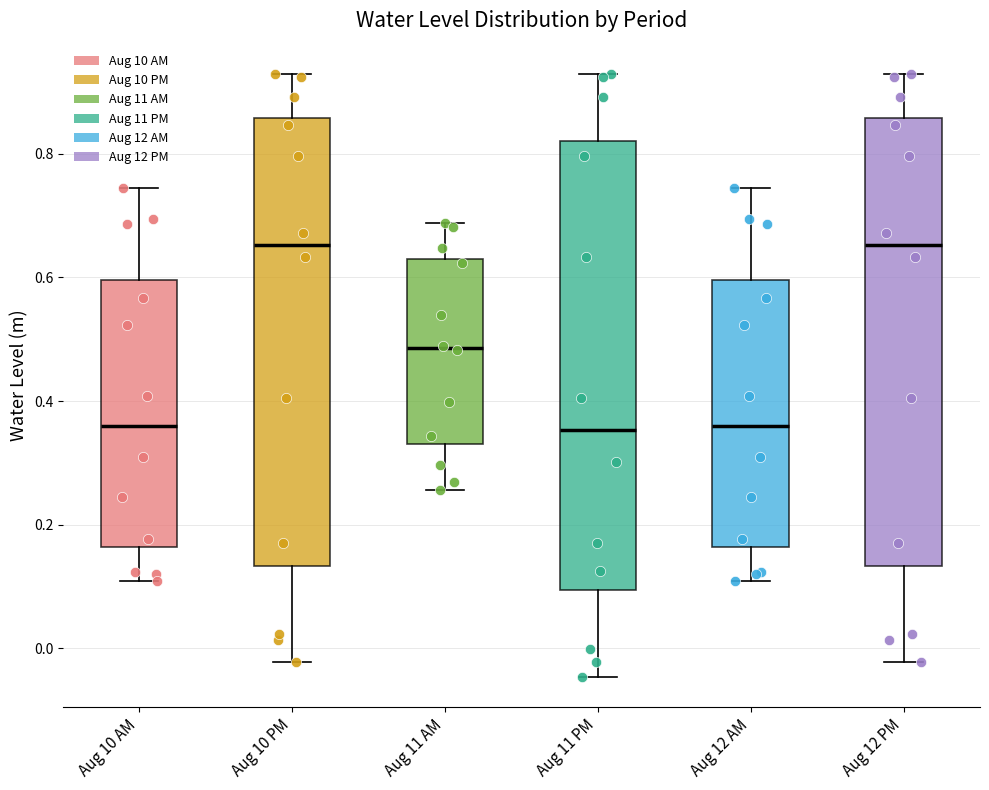

Where does the median line of the box for Aug 10 AM sit on the y-axis? The values are not printed on the chart, so give them approximately, as read against the axis.

0.36